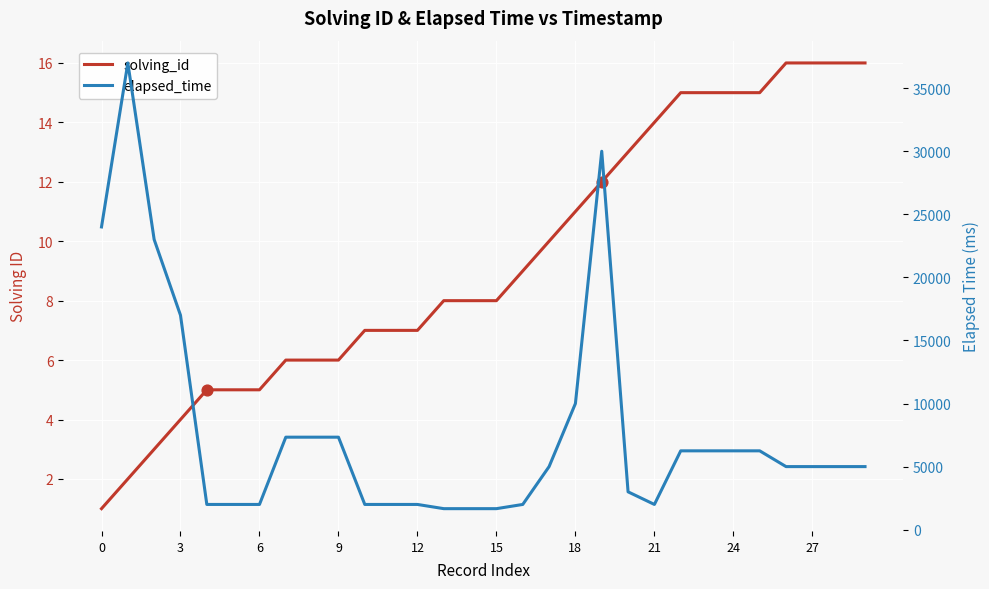

What is the total value across all series at 24?

7339